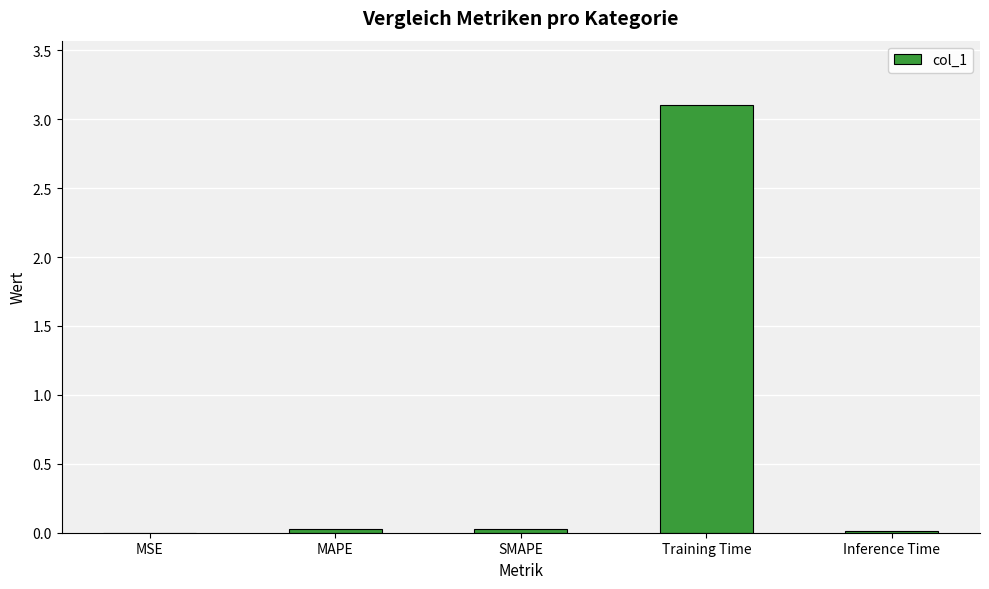

What is the sum of all values?

3.2